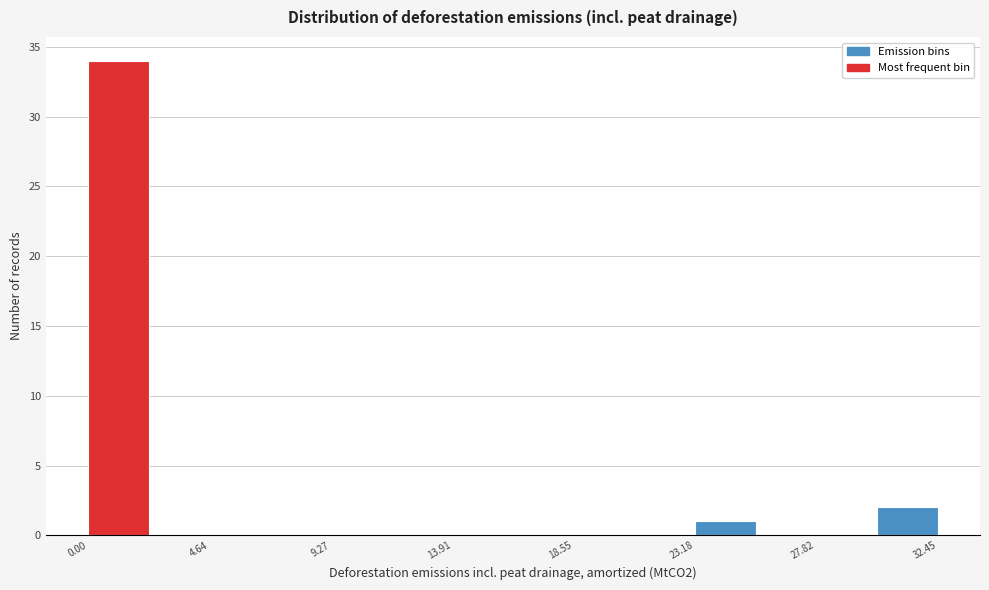

How tall is the bar that spans 30.0 to 32.5 on the x-axis? Neither the bar edges nor the heights are printed on the chart, so give them approximately, as read against the axes.

2